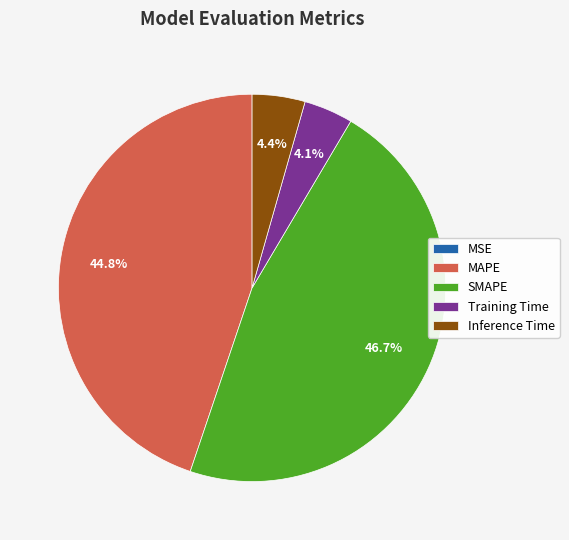

What is the largest slice in the pie chart?

SMAPE